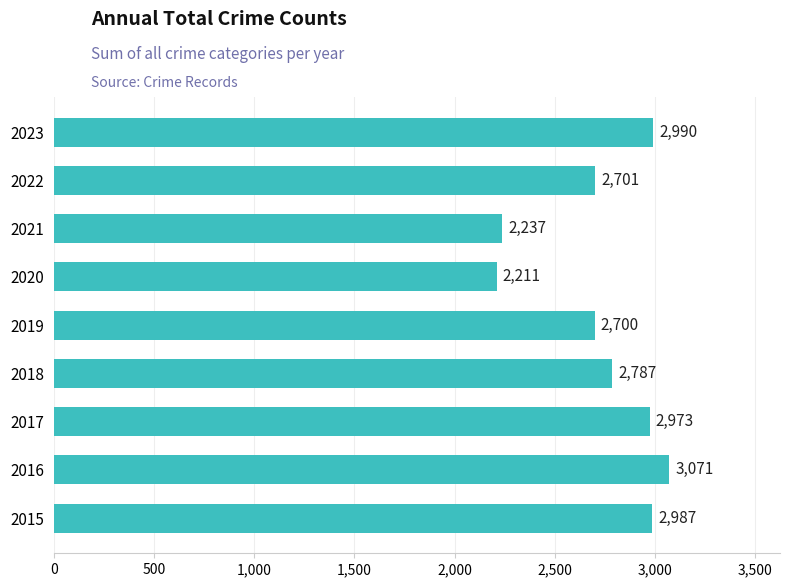

What is the change in value from 2017 to 2020?

-762